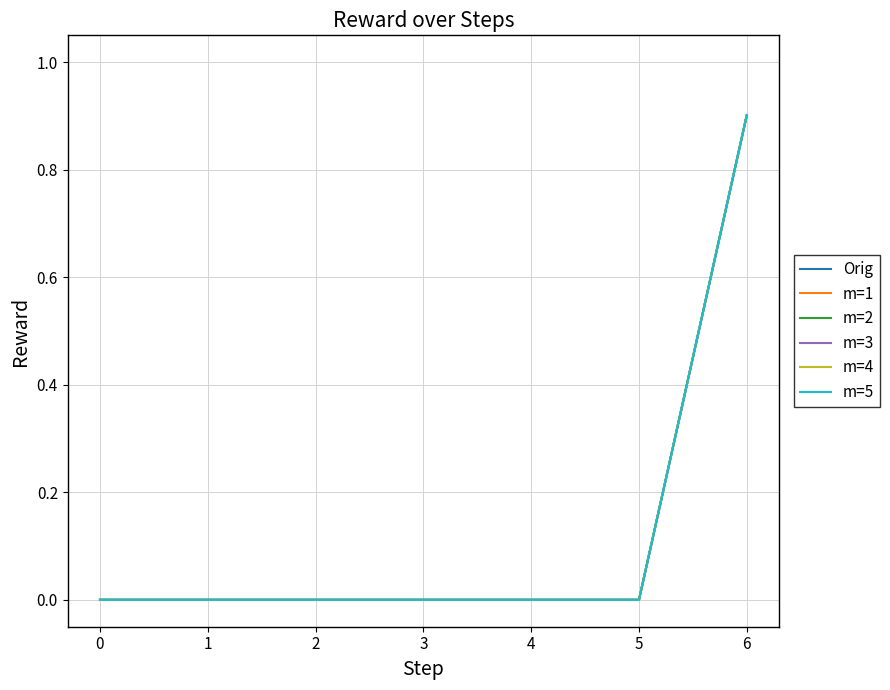

Does the chart have visible grid lines?

Yes